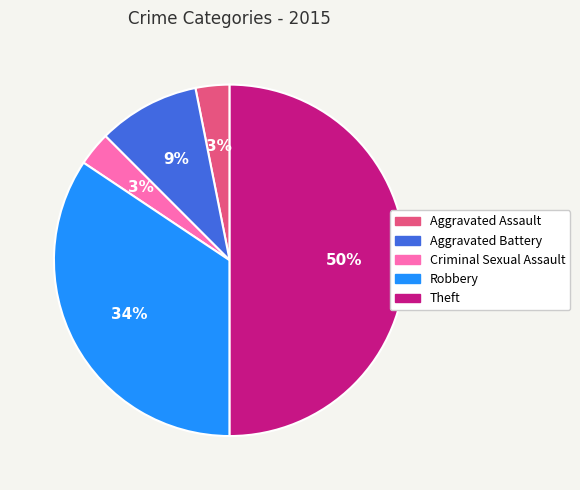

Does Aggravated Assault represent more than half of the total?

No